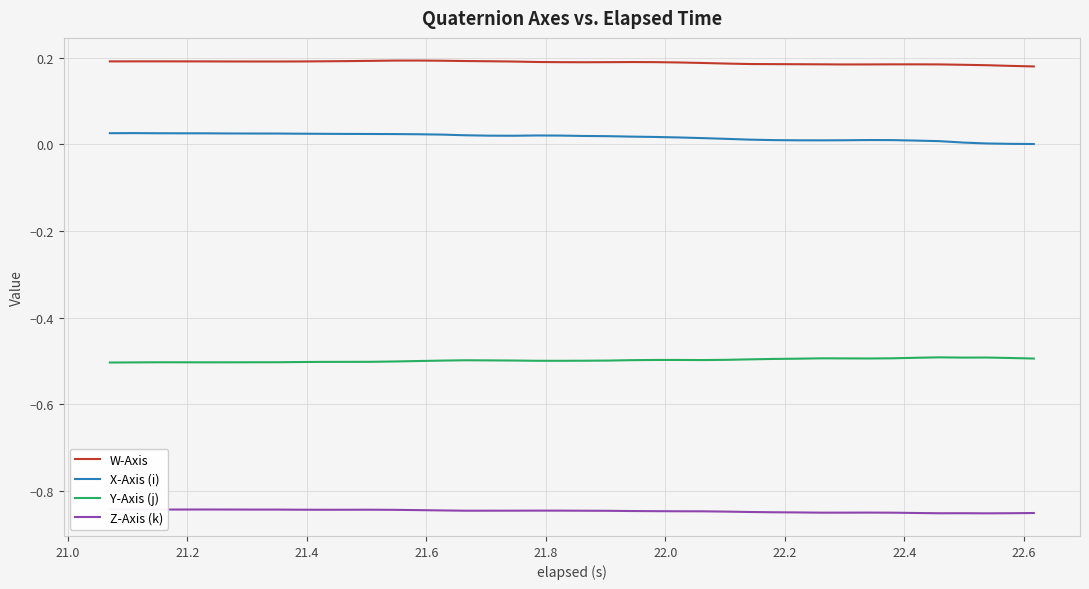

True or false: Y-Axis (j) and Z-Axis (k) intersect in this chart.

False